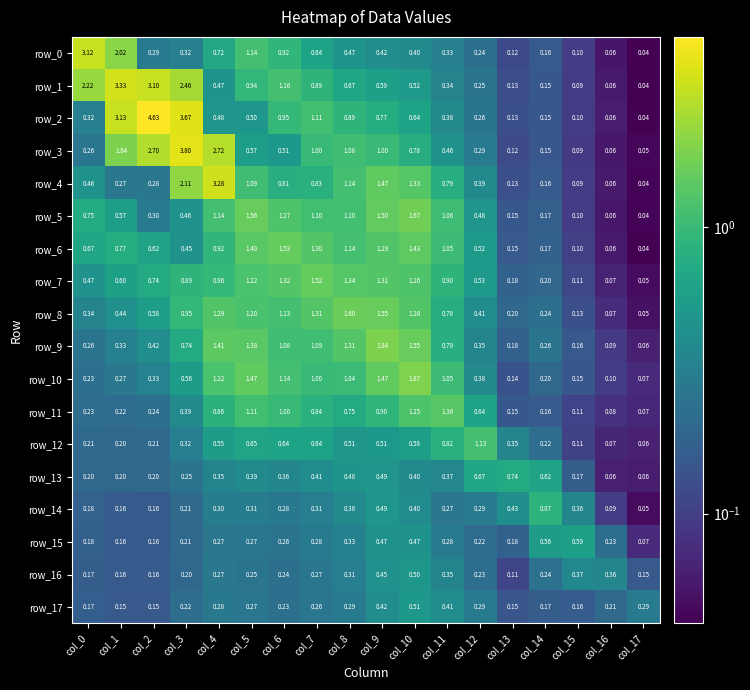

Is the value of row_4 at col_2 greater than the value of row_13 at col_2?

Yes